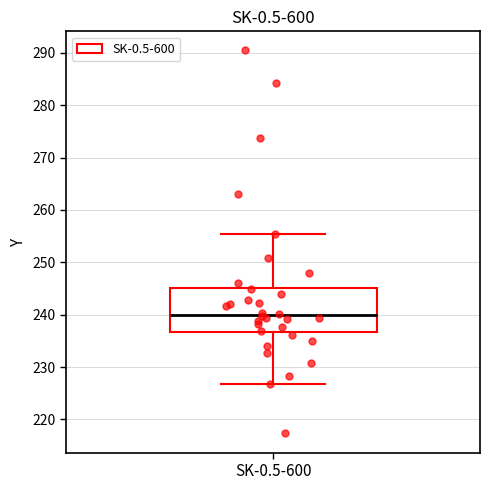

Read this box plot against the y-axis: the position of the median line, the range covered by the box, and the ends of both whiskers. The values are not printed on the chart, so give them approximately, as read against the axis.

median 240, box 237 to 245, whiskers 227 to 255